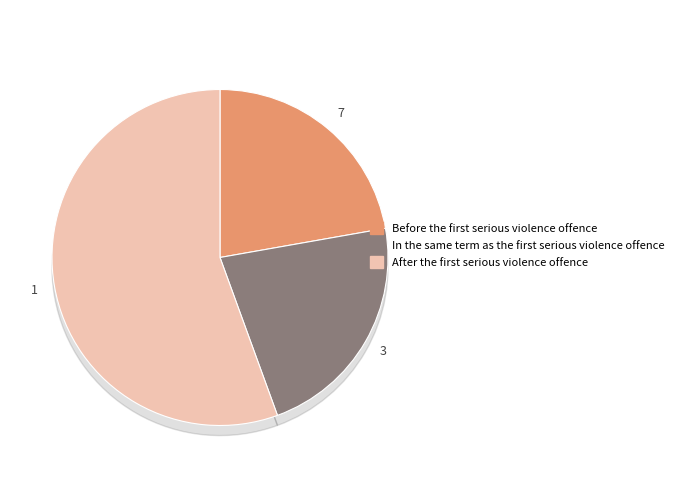

How many slices are in this pie chart?

3